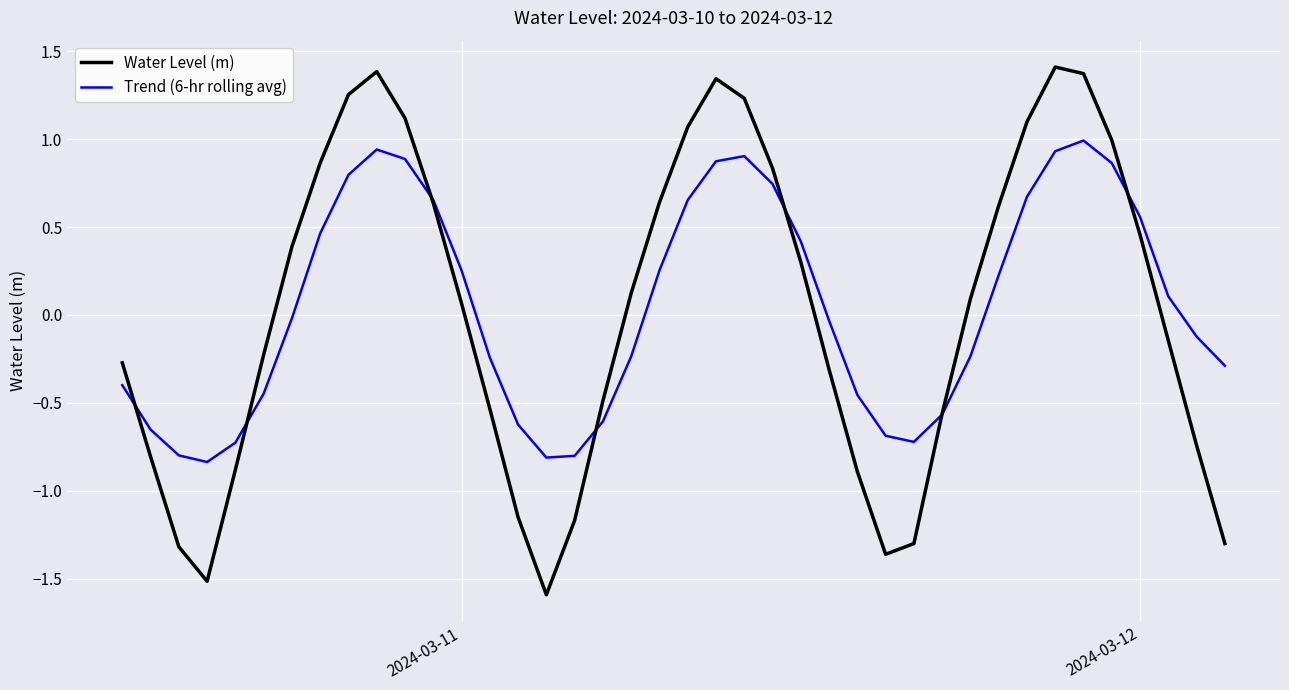

List the series in order of their peak value, highest first.

Water Level (m), Trend (6-hr rolling avg)